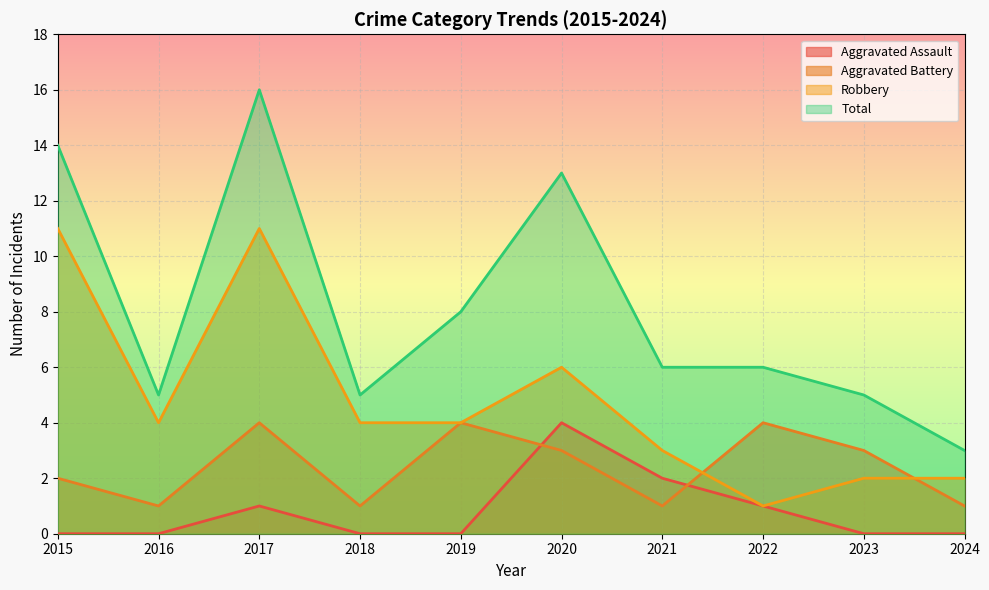

True or false: Total and Aggravated Battery cross at least once.

False